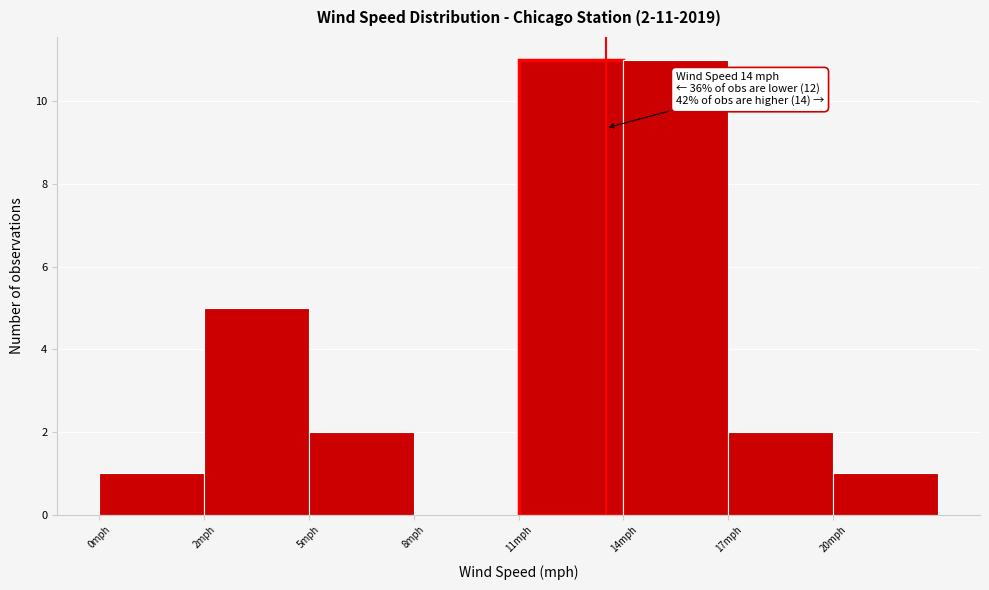

Reading right to left, list all the values displayed in this chart.

20mph=1	17mph=2	14mph=11	11mph=11	8mph=0	5mph=2	2mph=5	0mph=1